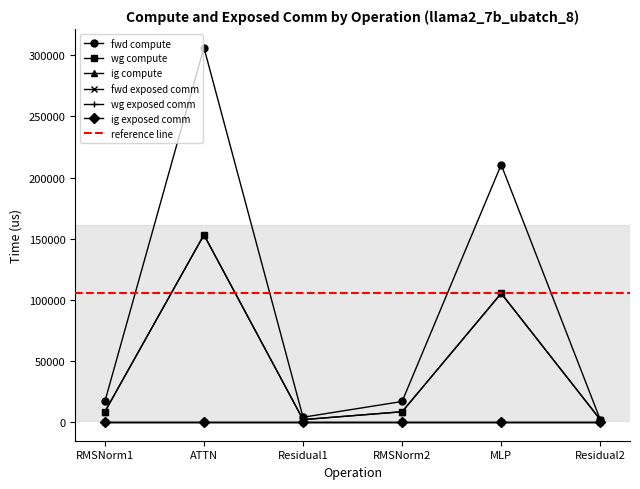

How many values in the fwd compute series are below 16796?

2